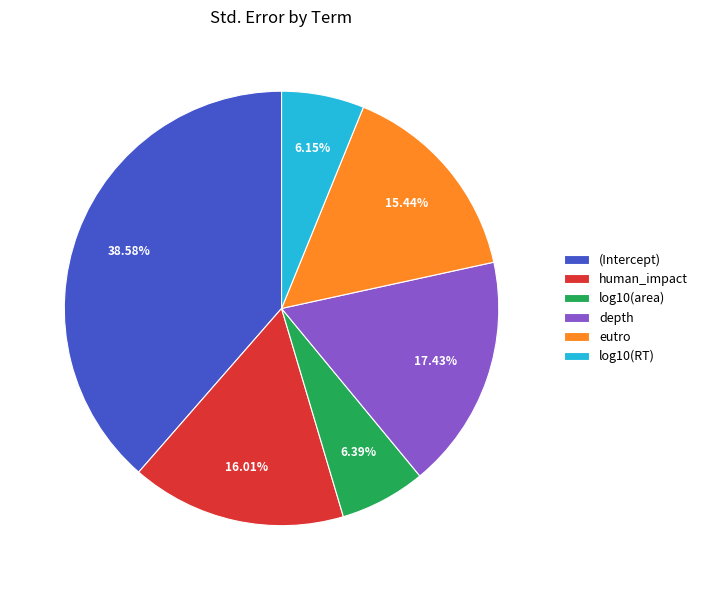

How many slices are in this pie chart?

6